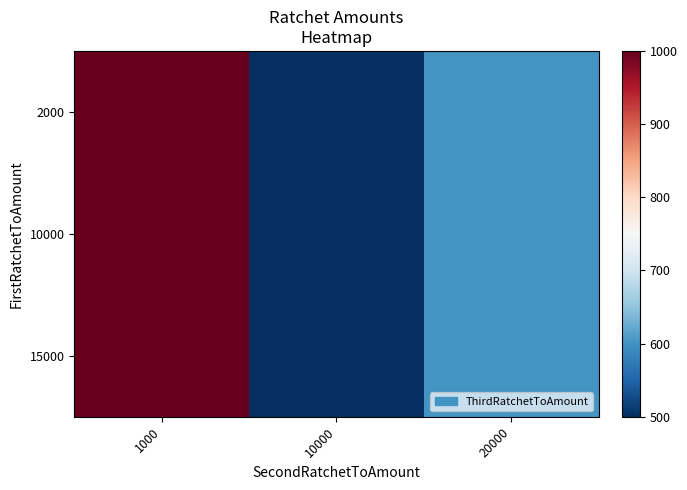

Reading left to right, list all the values displayed in this chart.

2000: 1000=1000	10000=500	20000=600
10000: 1000=1000	10000=500	20000=600
15000: 1000=1000	10000=500	20000=600